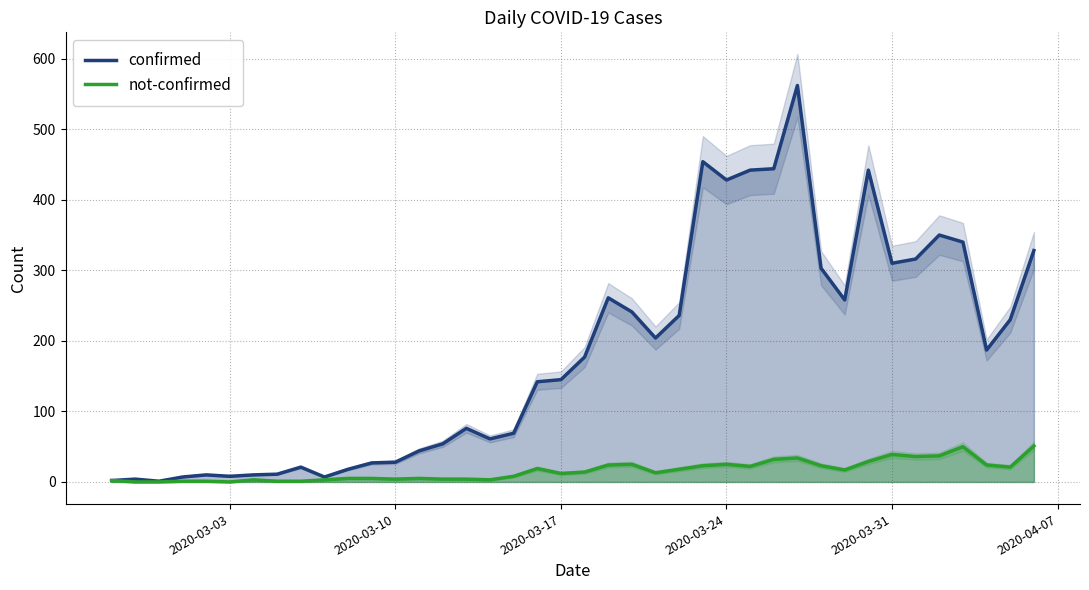

True or false: confirmed has a value of 5 at 2020-03-31.

False